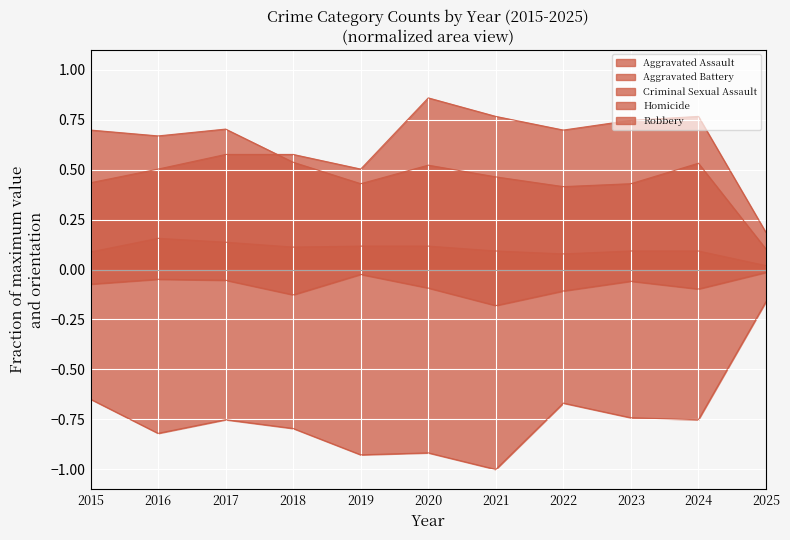

What is the difference between the second highest and minimum values in the Robbery series?

0.6